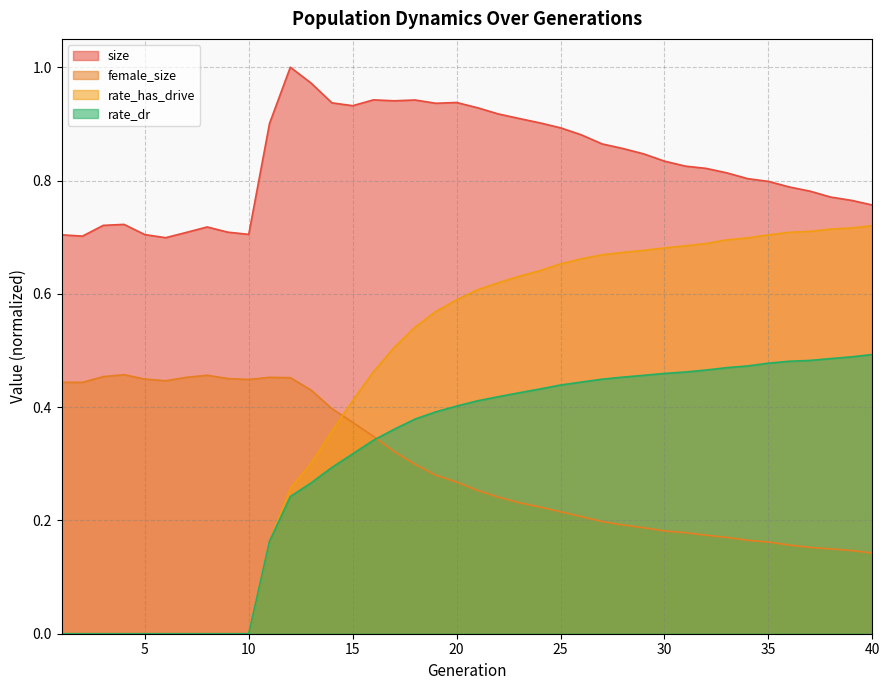

How many lines are shown in the chart?

4